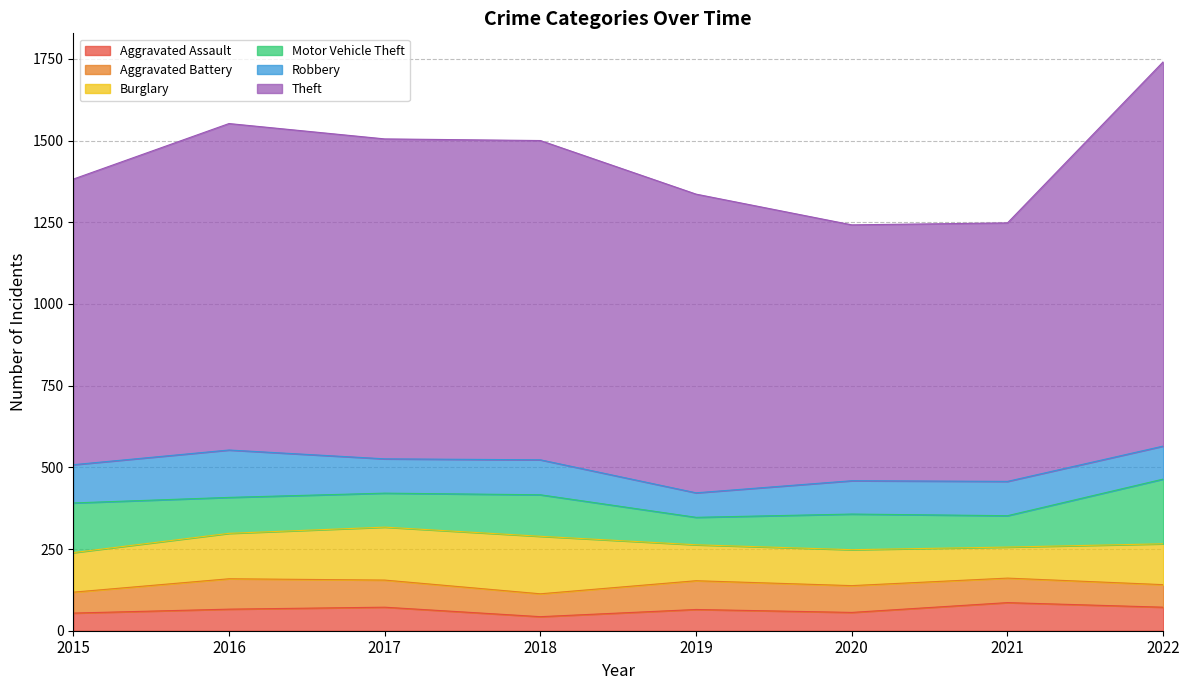

Which series changed the most between 2018 and 2022?

Theft